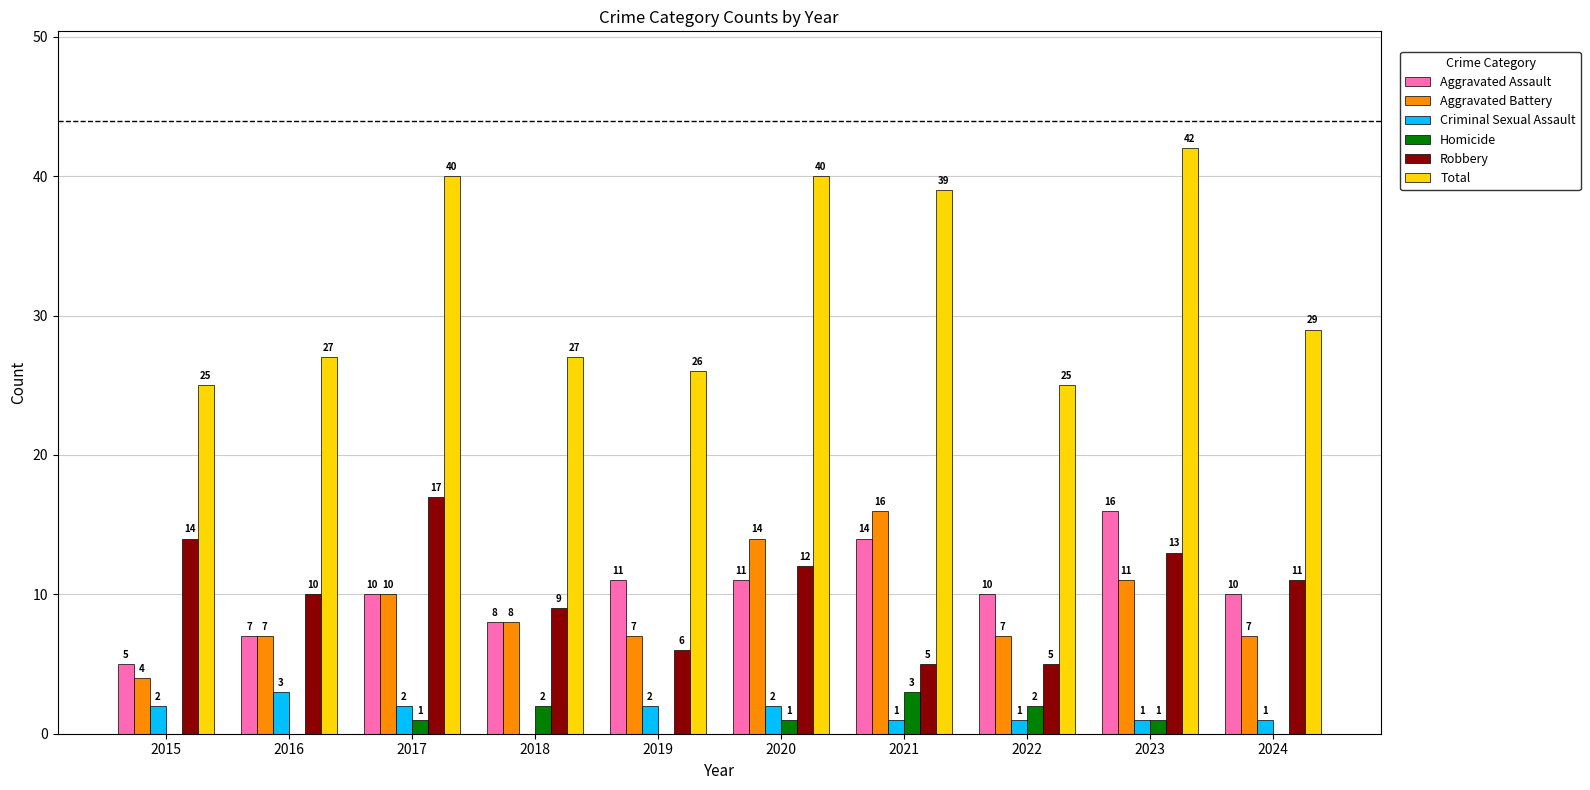

Where does the Total series first go above 29?

2017